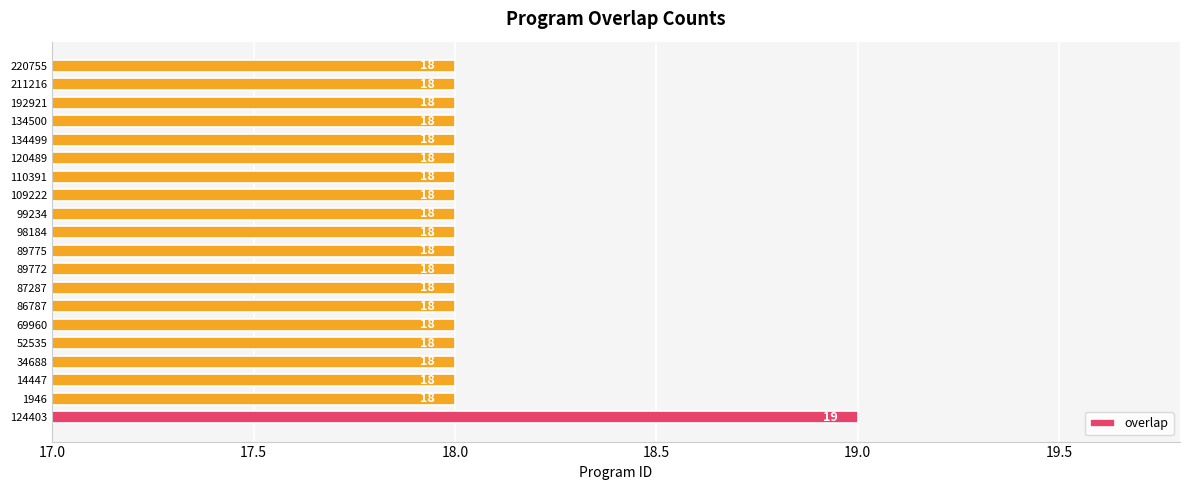

How many values are between 18 and 19?

20